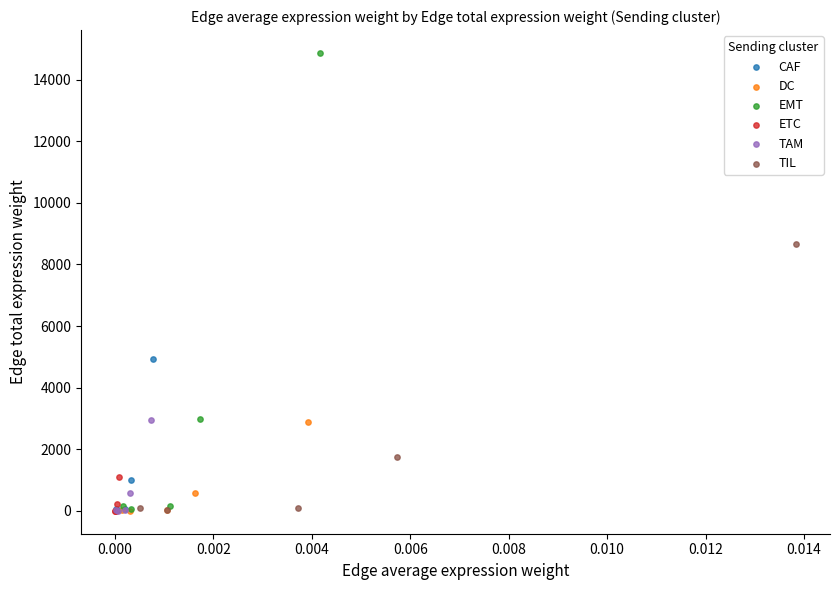

Which series reaches the maximum Y coordinate?

EMT